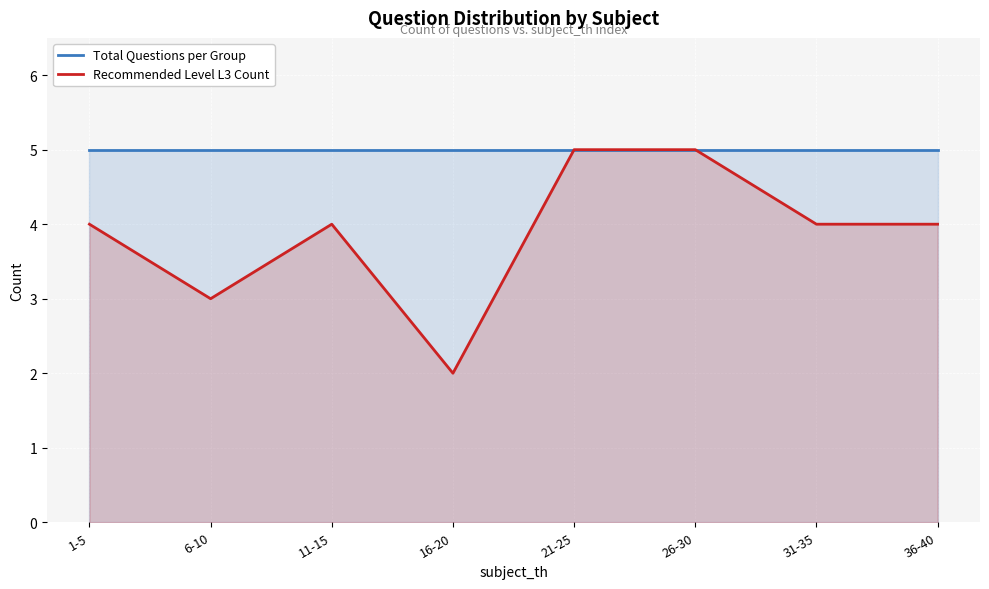

The value of Total Questions per Group at 31-35 is 5. True or false?

True